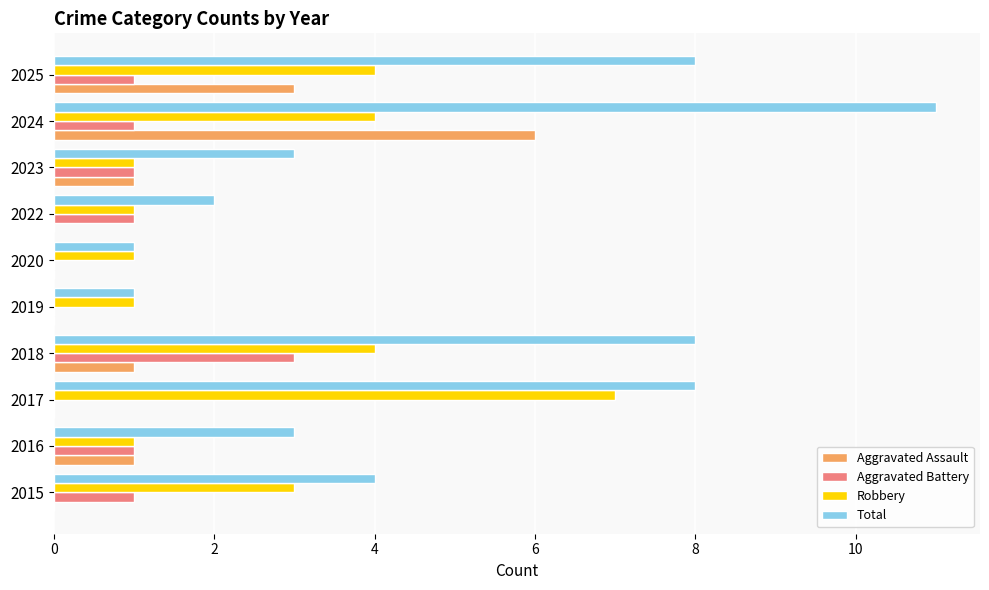

At which category is the sum across all series the highest?

2024